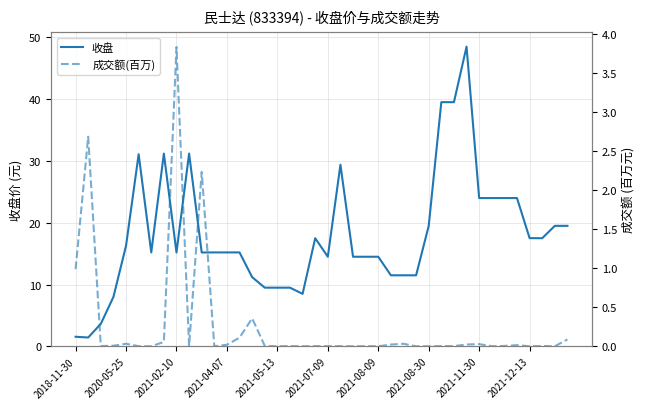

How many interior local valleys does the 收盘 series have?

7